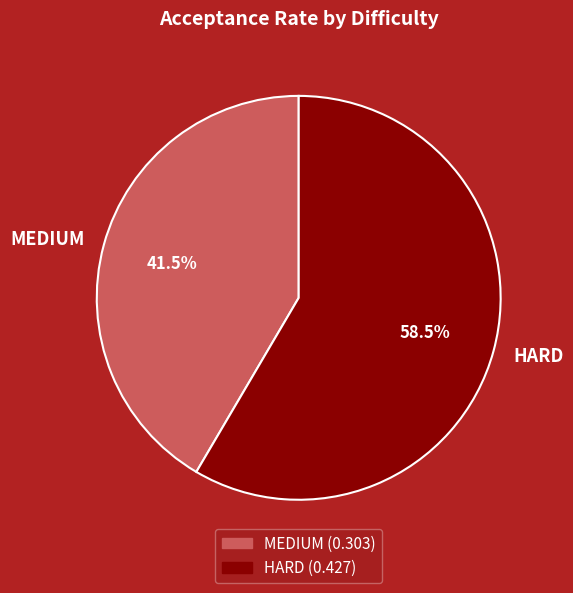

What is the total percentage of HARD and MEDIUM?

100.0%